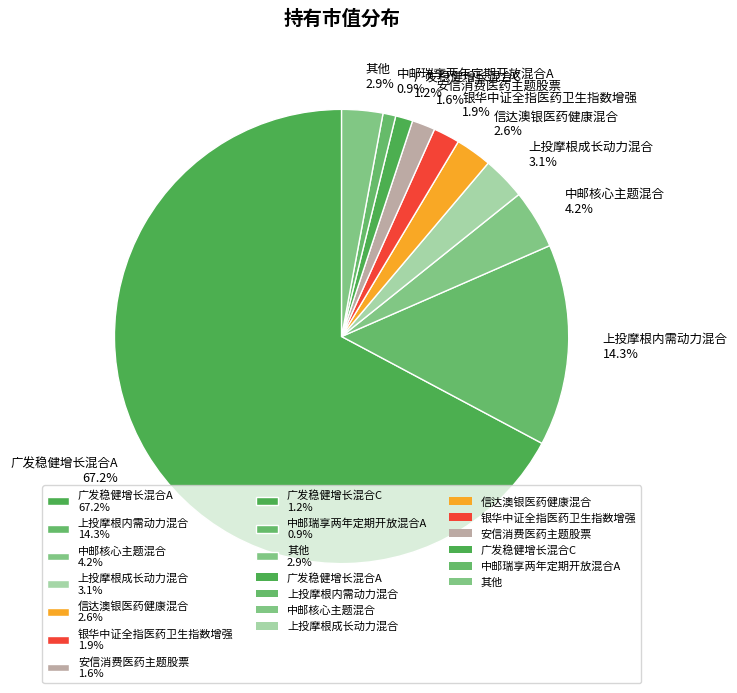

What is the largest slice in the pie chart?

广发稳健增长混合A 67.2%